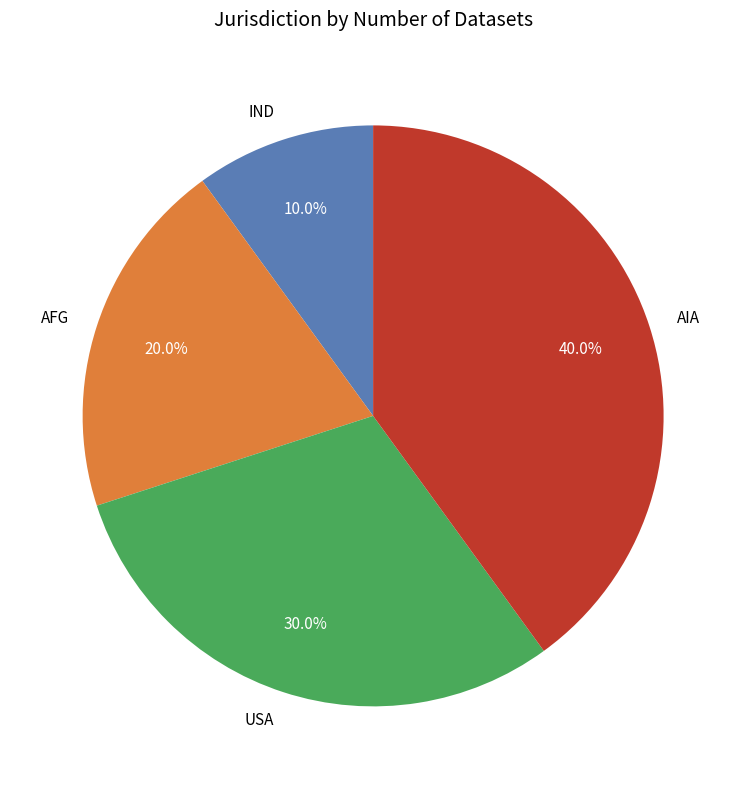

Which slice is the largest?

AIA